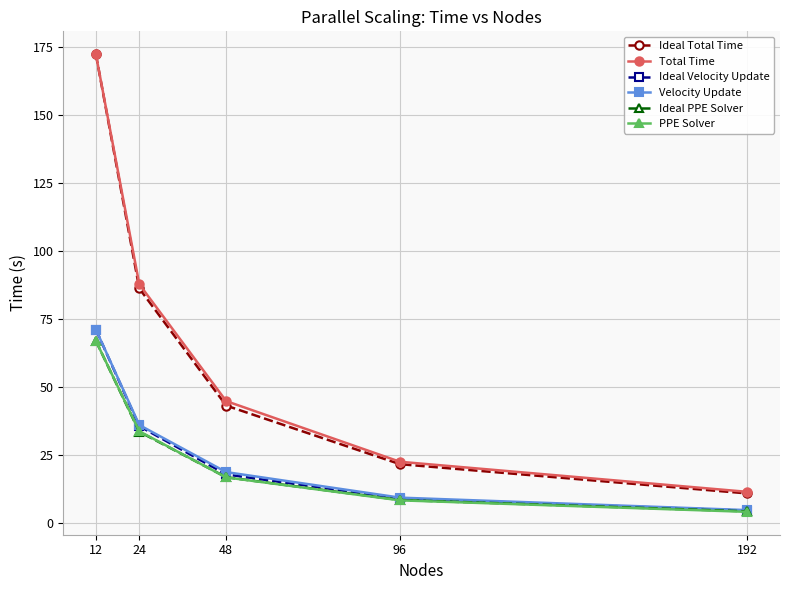

Does the chart have visible grid lines?

Yes